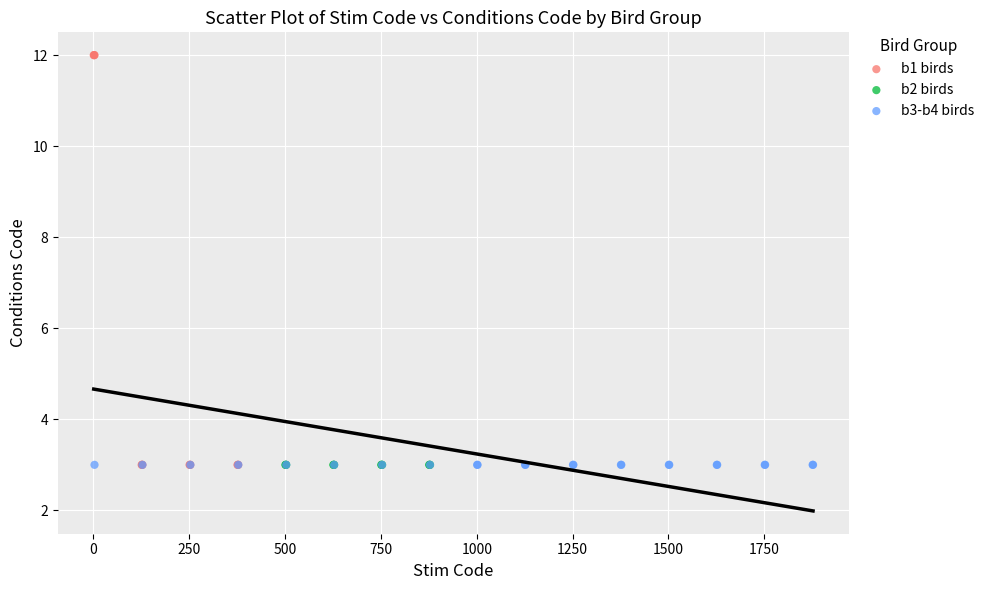

Which series contains the highest Y value?

b1 birds